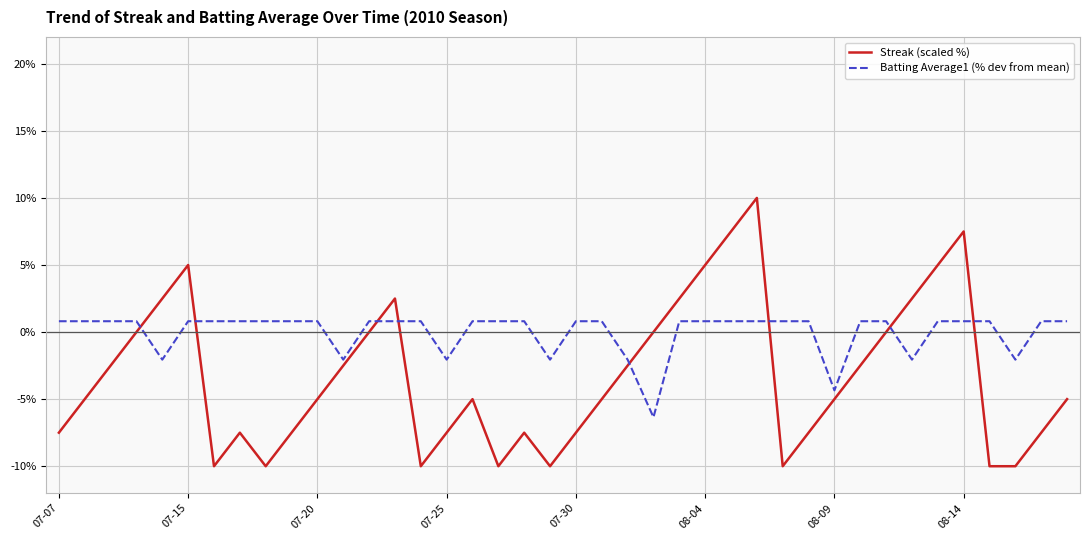

Which series has the largest total across all categories?

Batting Average1 (% dev from mean)